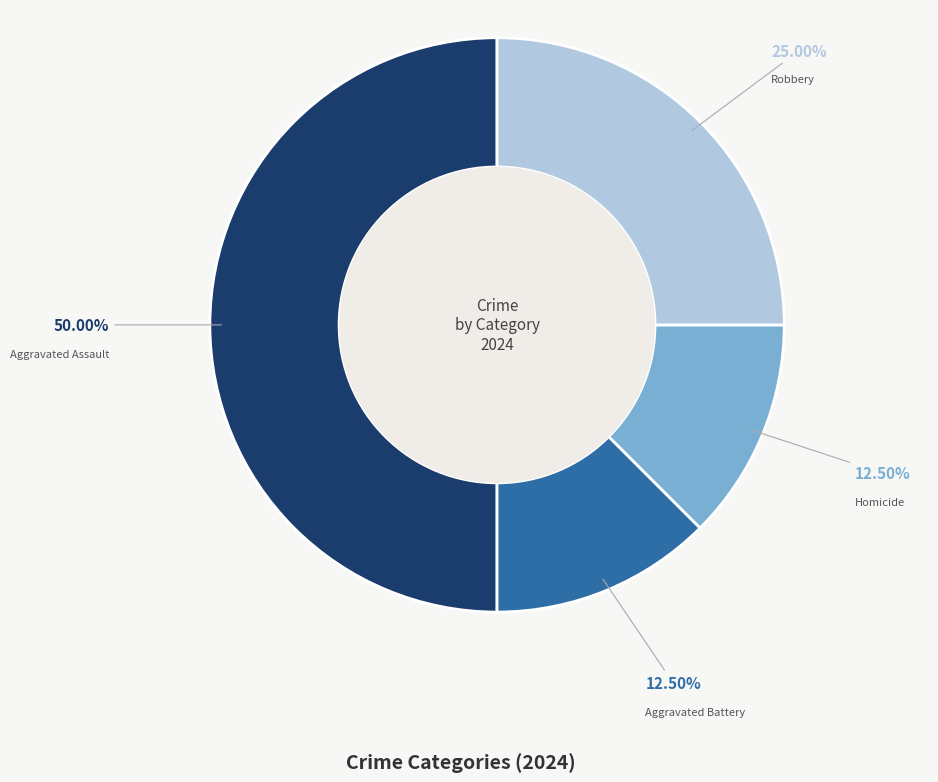

Between Aggravated Battery and Aggravated Assault, which is larger?

Aggravated Assault